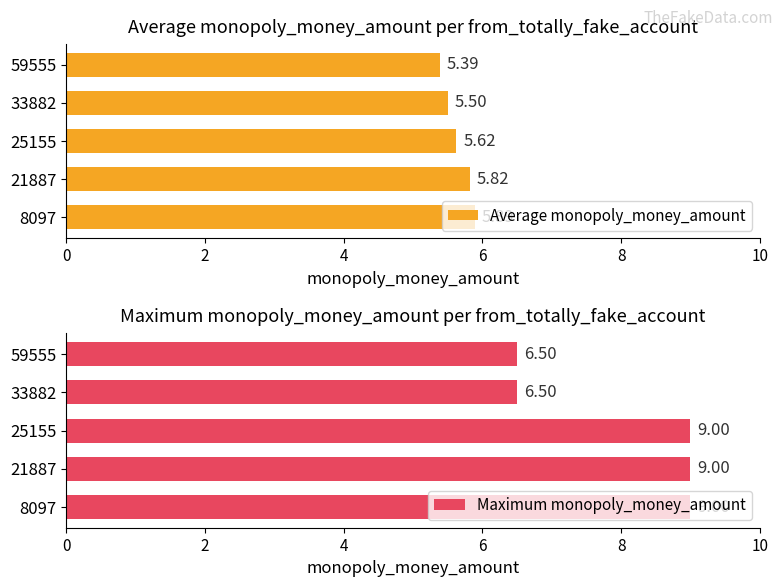

What is the smallest value displayed?

5.4